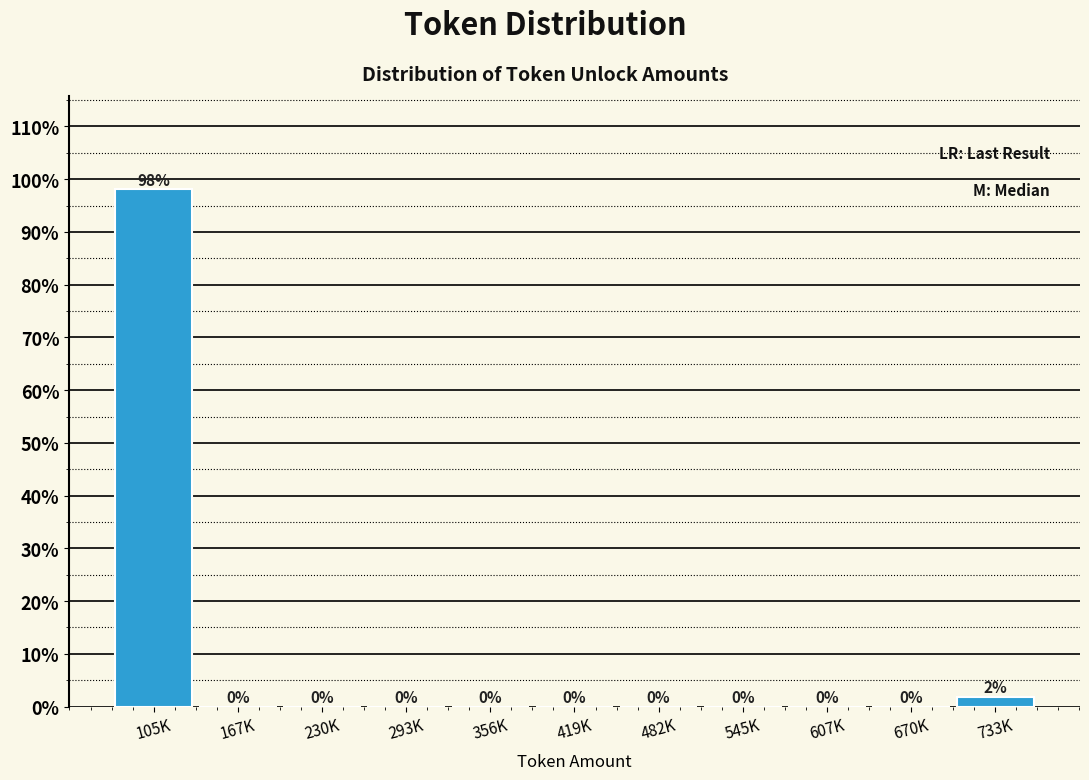

The chart shows a value of 0.0 at 293K. True or false?

True